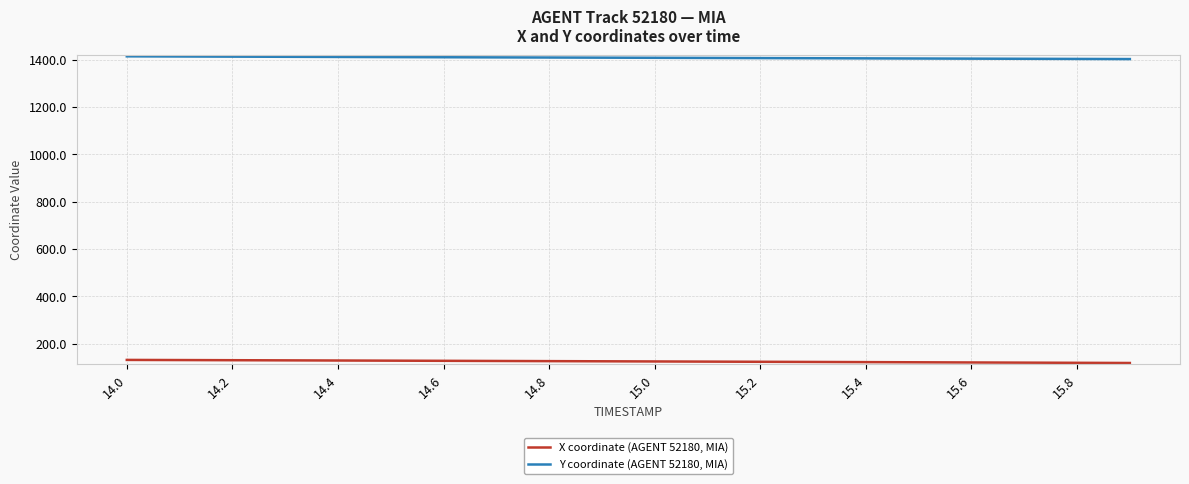

What is the minimum value for Y coordinate (AGENT 52180, MIA)?

1403.2